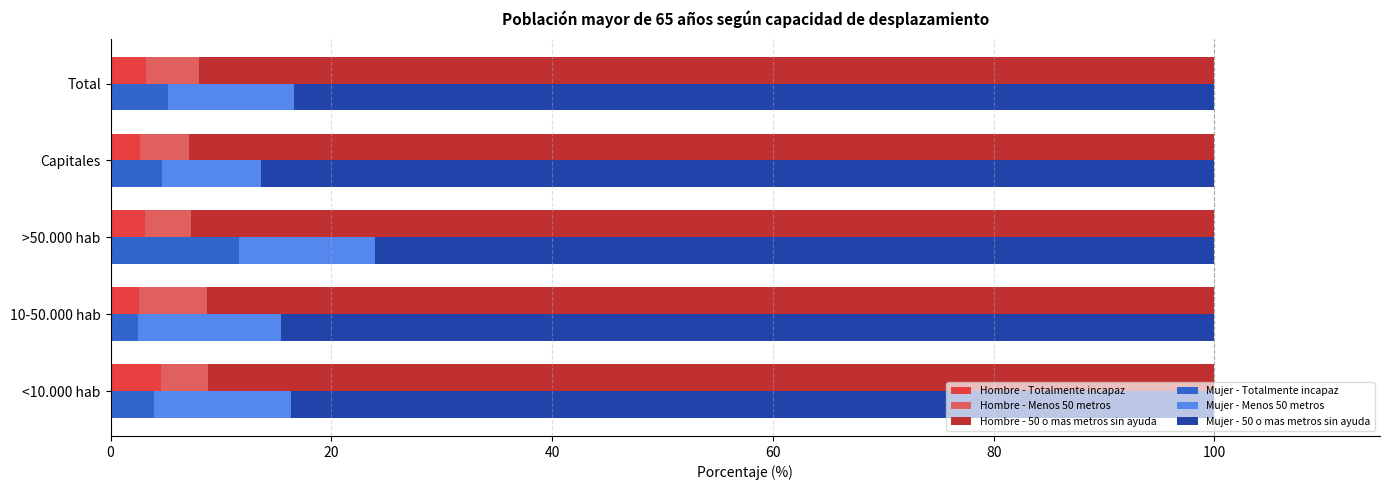

What are all the series names shown in the legend?

Hombre - Totalmente incapaz, Hombre - Menos 50 metros, Hombre - 50 o mas metros sin ayuda, Mujer - Totalmente incapaz, Mujer - Menos 50 metros, Mujer - 50 o mas metros sin ayuda